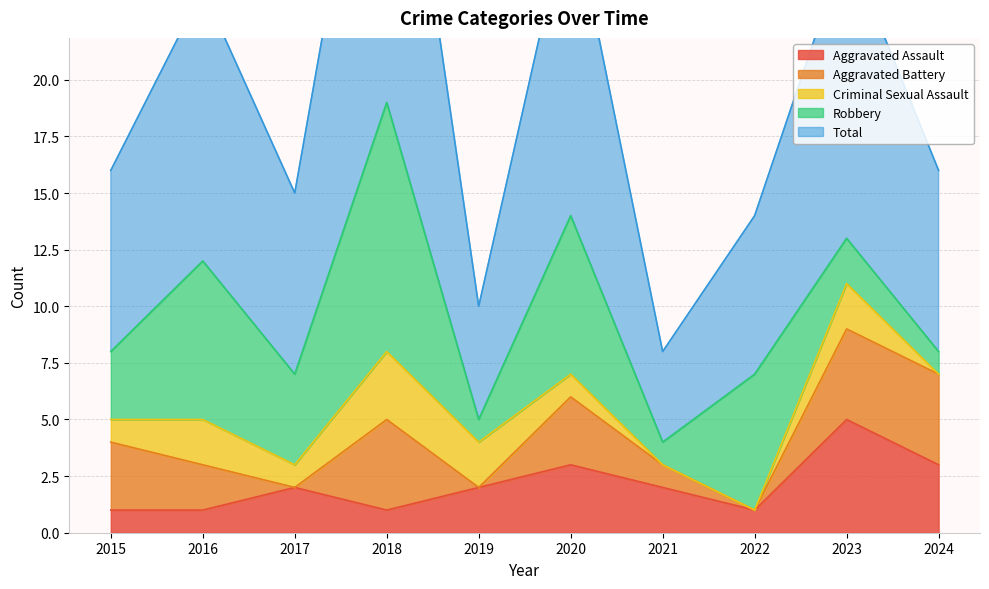

How many intersections are there between Robbery and Aggravated Assault?

5